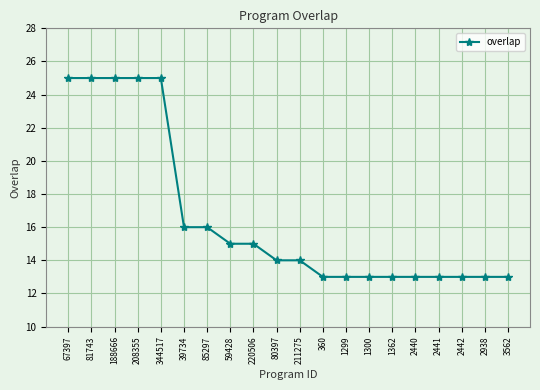

How many categories are shown in the chart?

20